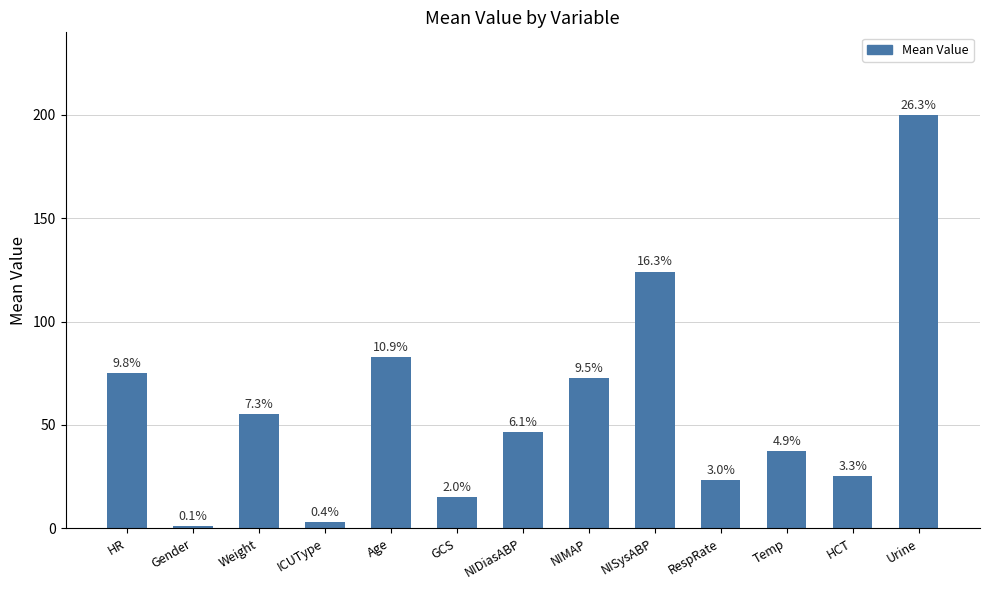

Rank the categories by value from lowest to highest.

Gender, ICUType, GCS, RespRate, HCT, Temp, NIDiasABP, Weight, NIMAP, HR, Age, NISysABP, Urine